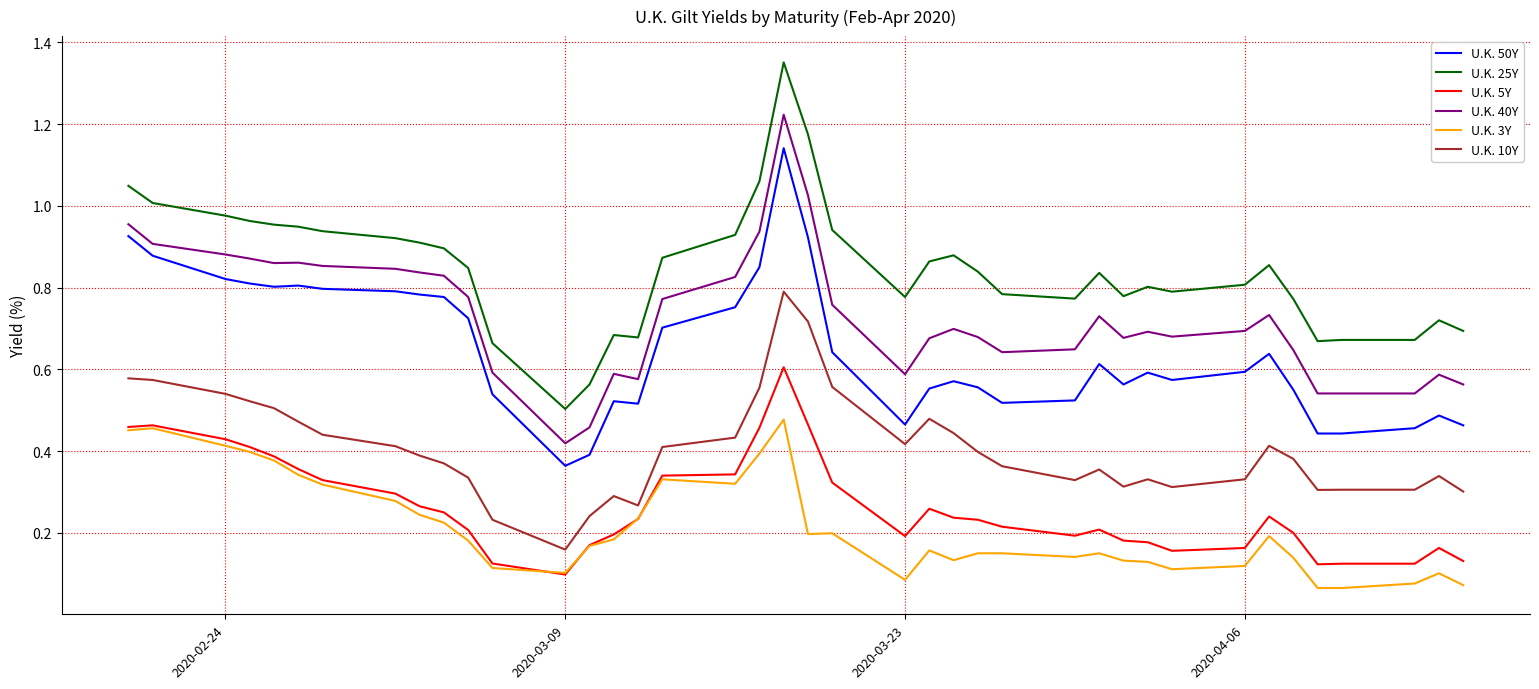

Which series has the largest range (max minus min)?

U.K. 25Y